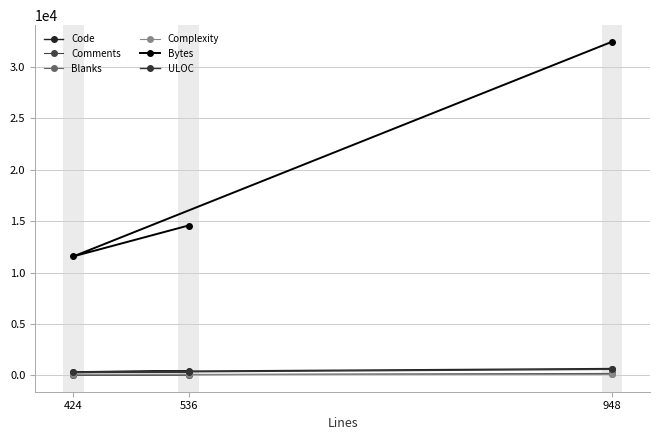

What value does the Blanks series have at 948, to the nearest 5?

110